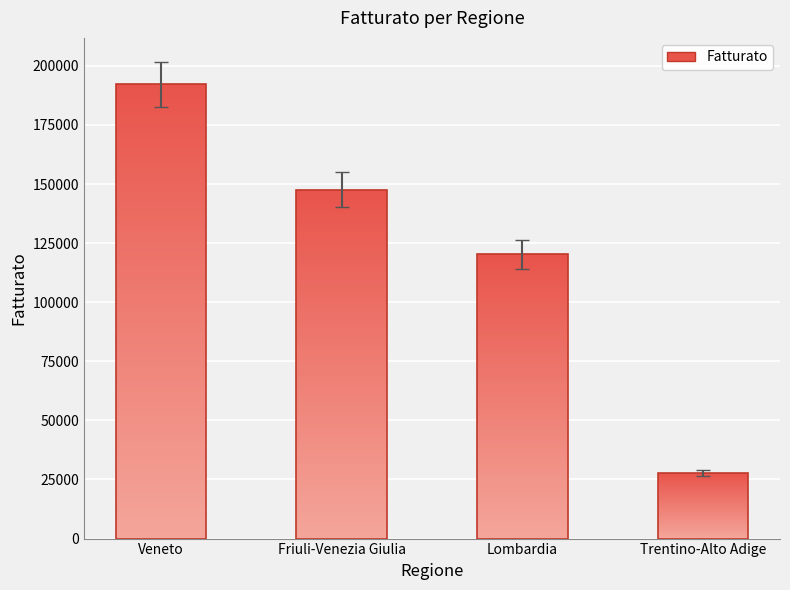

Count the number of categories in the chart.

4